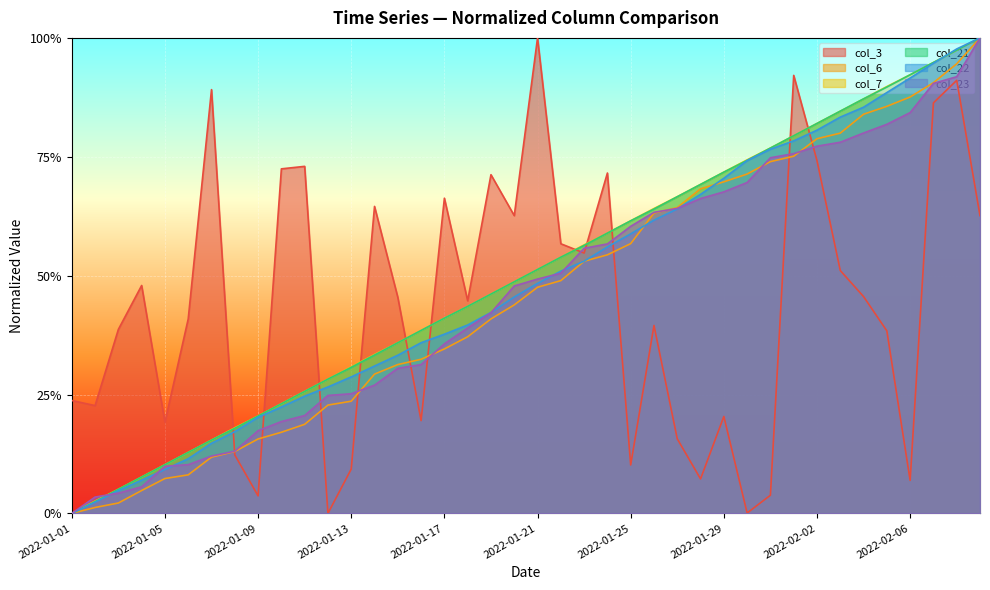

At 2022-02-08, list the series in order from largest to smallest.

col_22, col_7, col_21, col_6, col_23, col_3